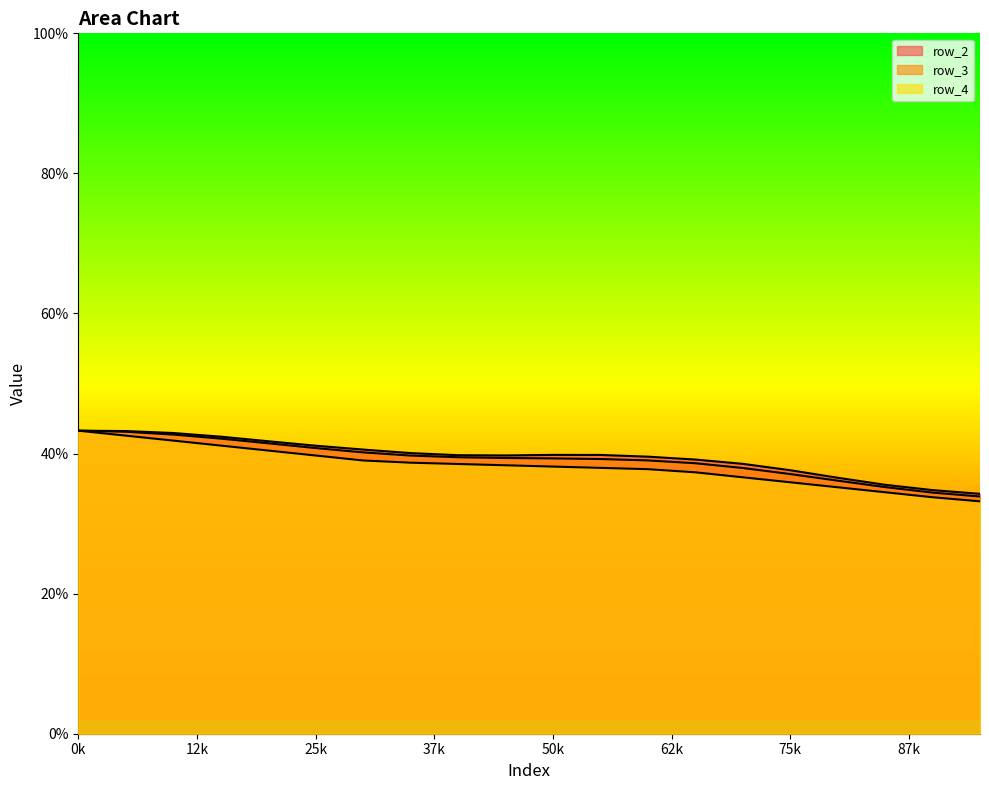

Does the chart have visible grid lines?

No